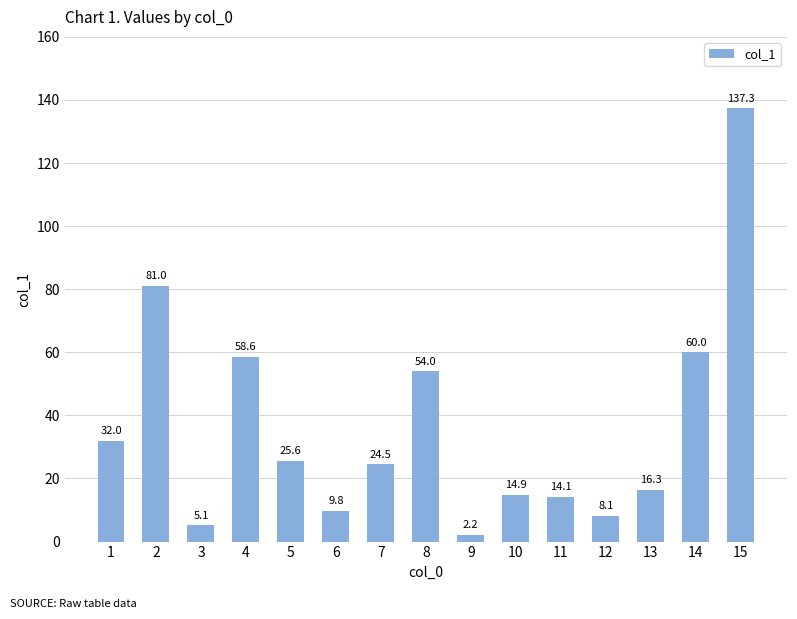

At which label is the value closest to 69?

14